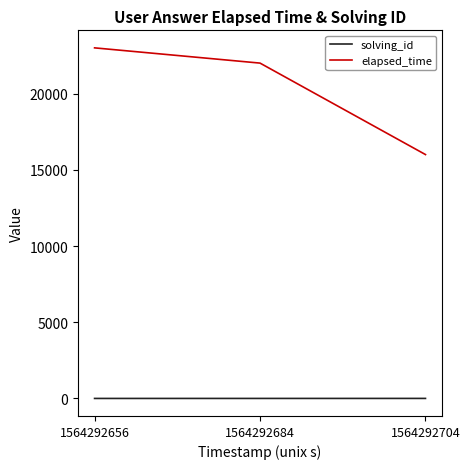

At which category is the sum across all series the highest?

1564292656